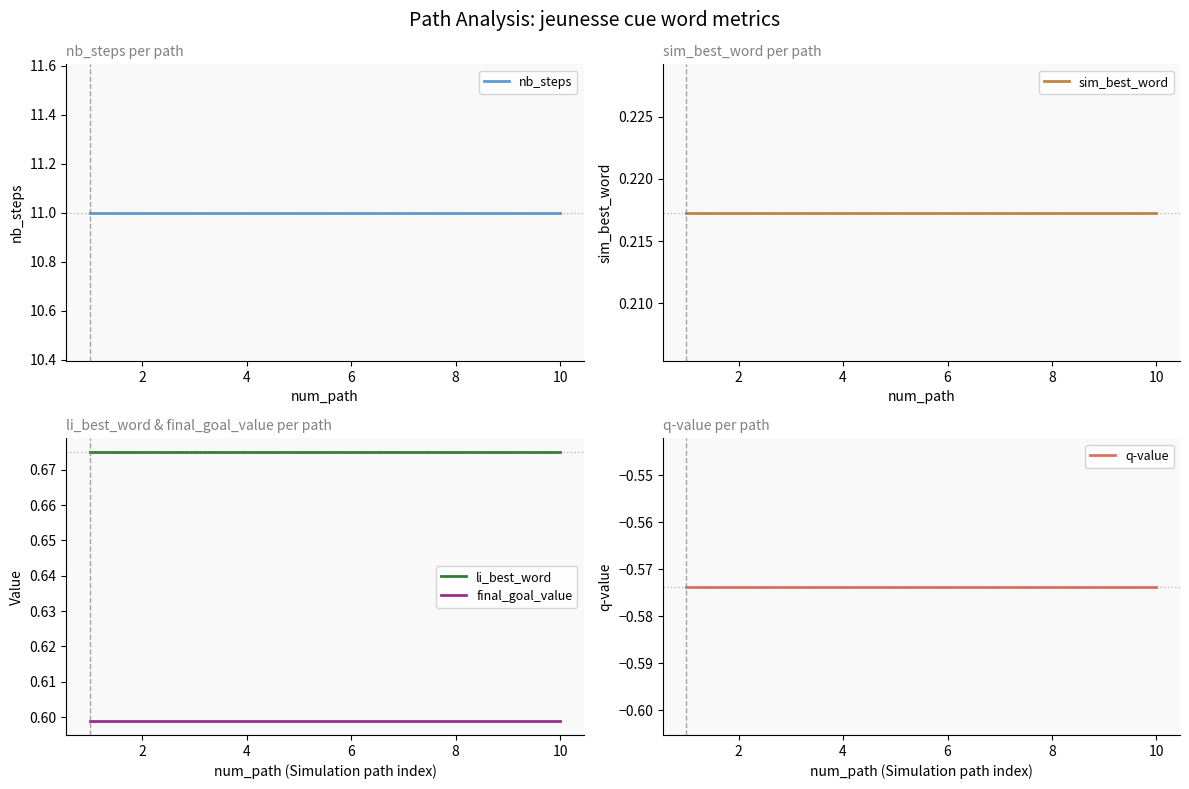

True or false: li_best_word and final_goal_value cross at least once.

False